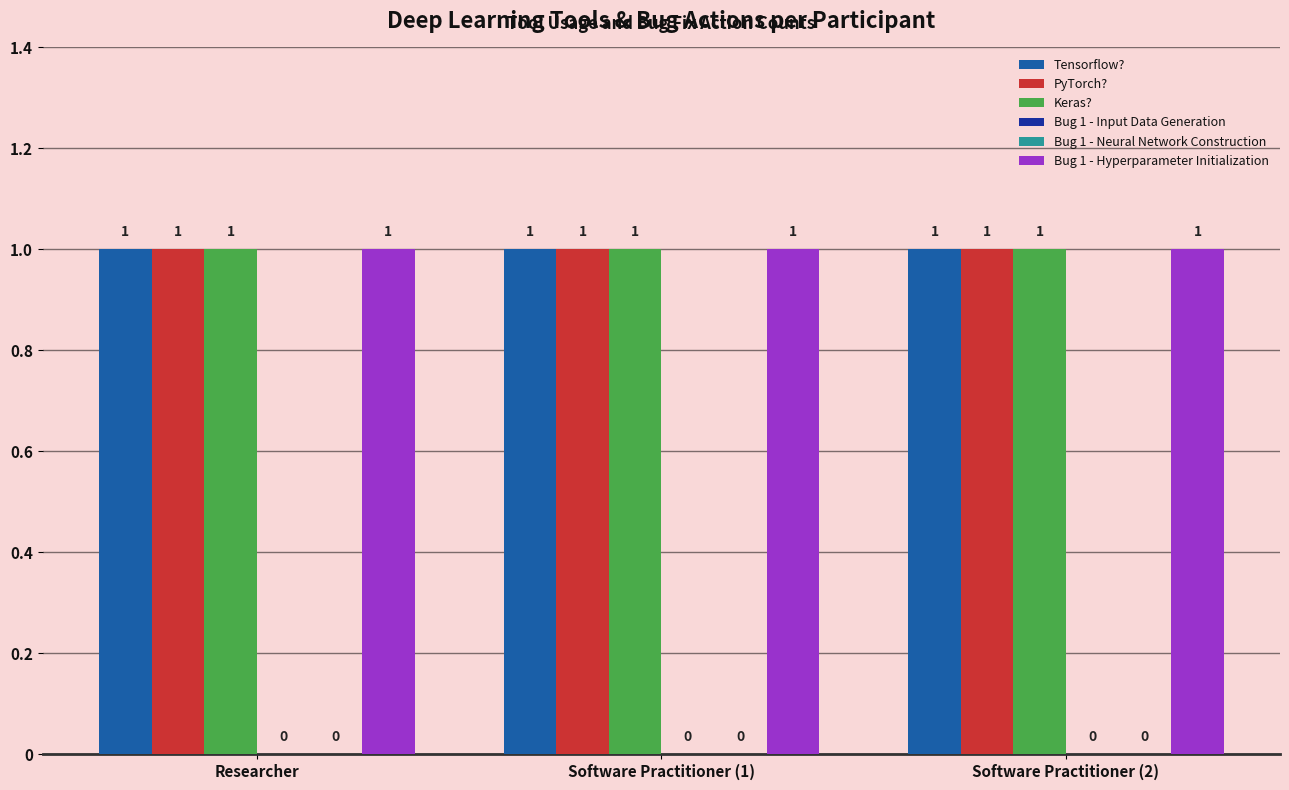

Which series has the largest total across all categories?

Tensorflow?